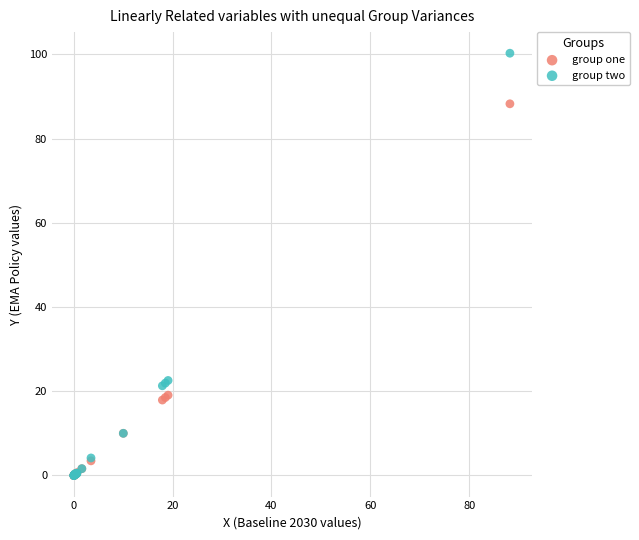

What are all the series names shown in the legend?

group one, group two